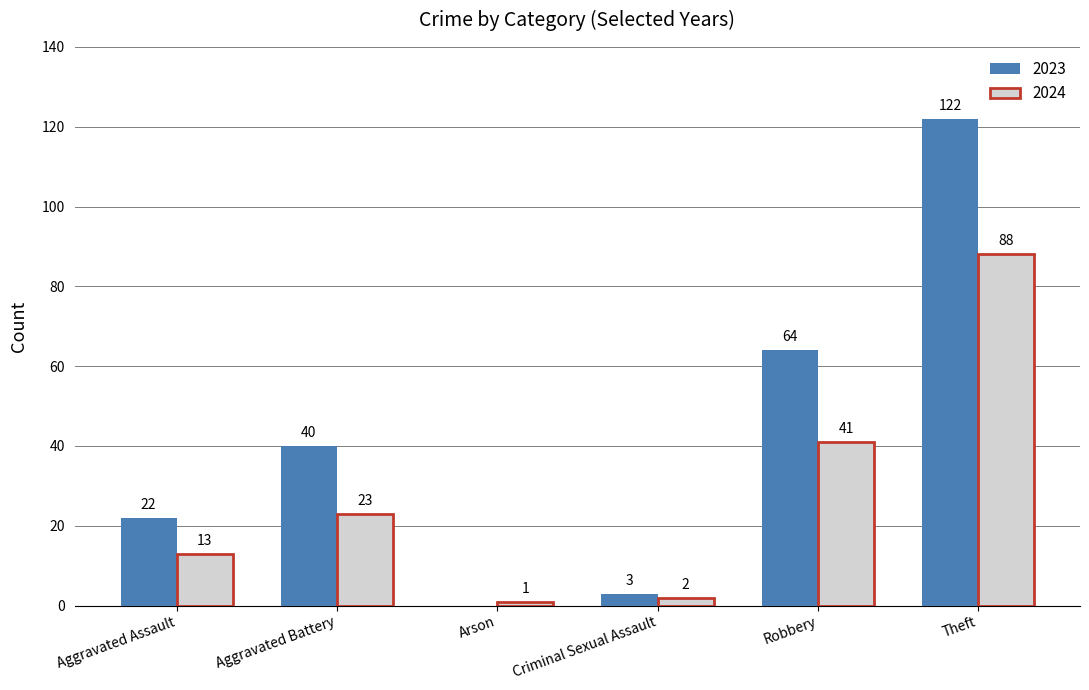

Reading left to right, transcribe all the data shown in this chart.

2023: Aggravated Assault=22	Aggravated Battery=40	Arson=0	Criminal Sexual Assault=3	Robbery=64	Theft=122
2024: Aggravated Assault=13	Aggravated Battery=23	Arson=1	Criminal Sexual Assault=2	Robbery=41	Theft=88